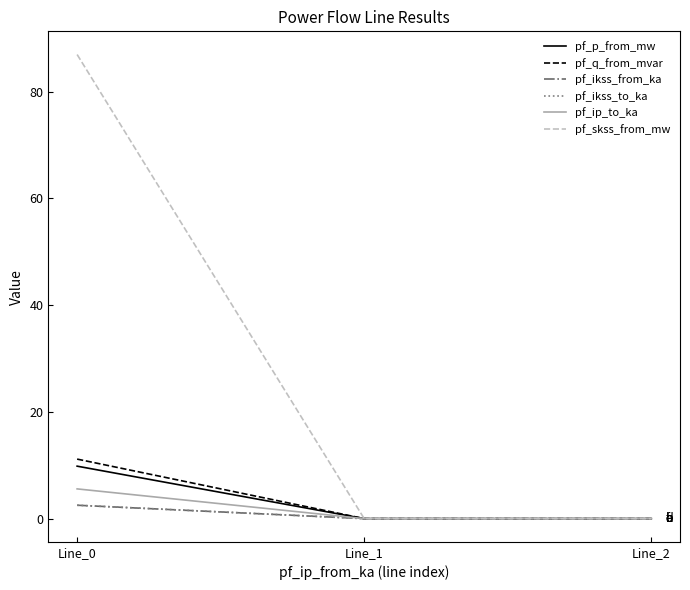

At which category is the sum across all series the highest?

Line_0